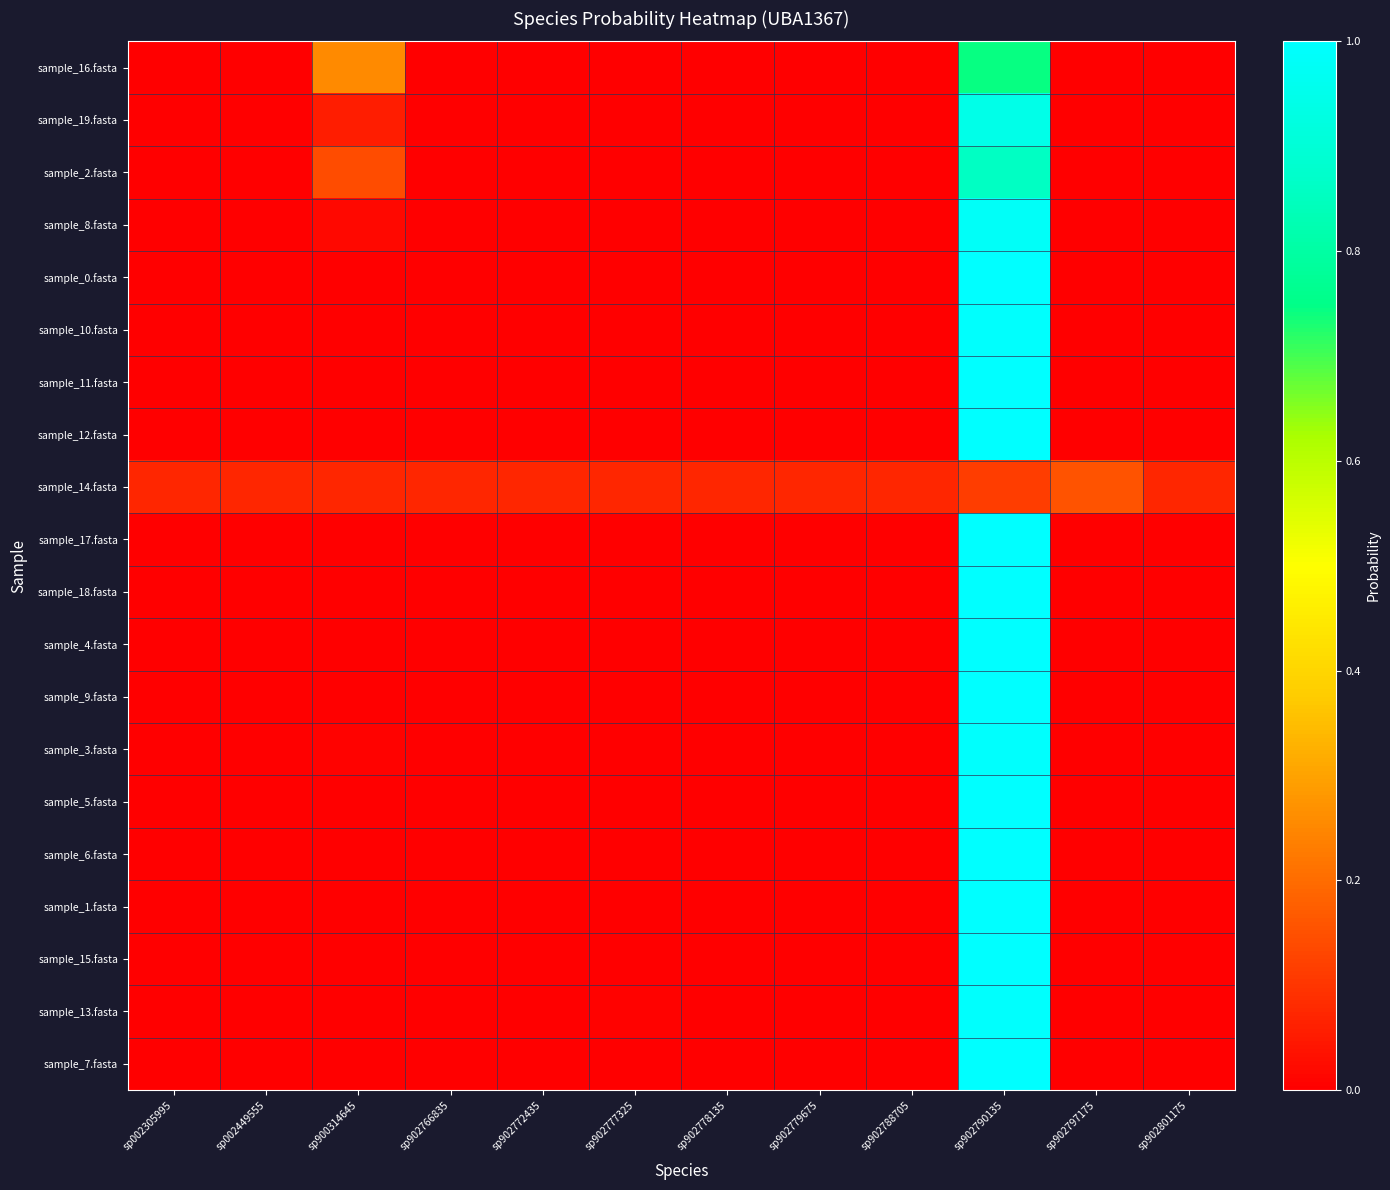

How many distinct data groups are displayed?

20